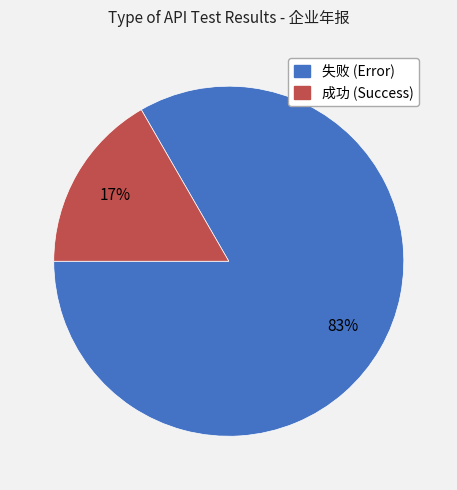

Count the number of slices in the pie.

2